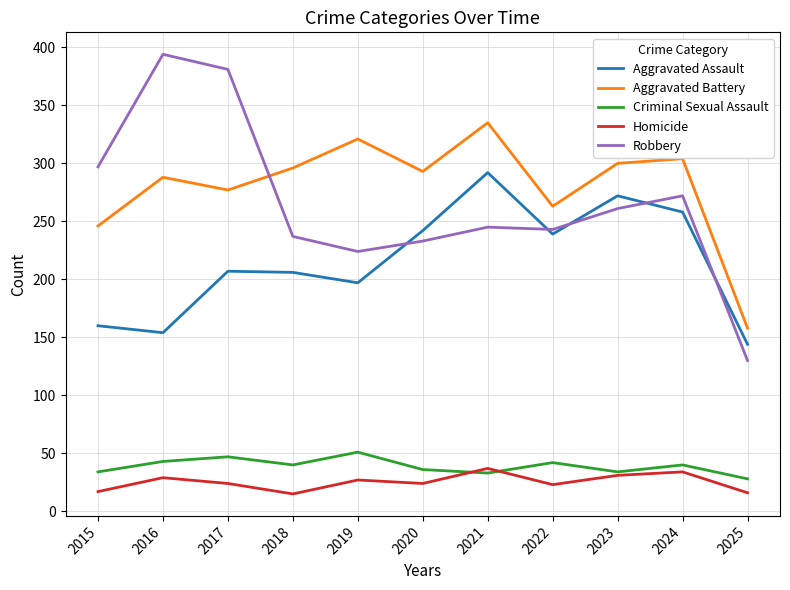

What is the difference between the second highest and minimum values in the Robbery series?

251